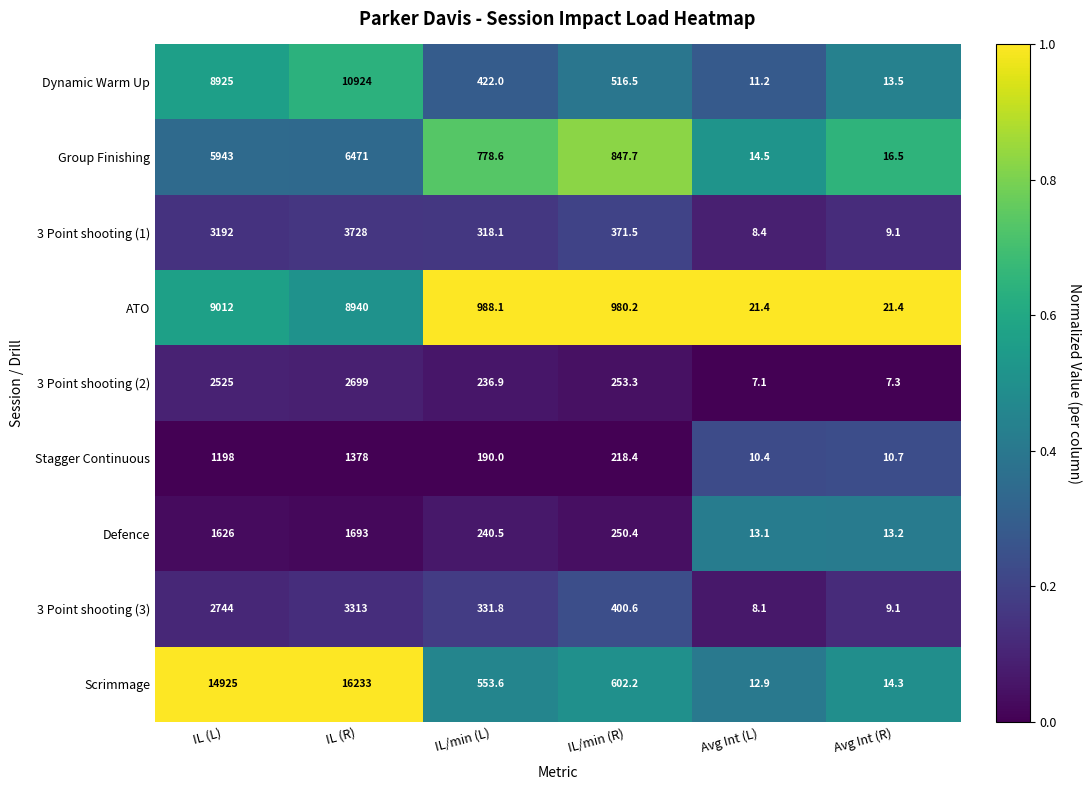

The 3 Point shooting (1) series shows 371.5 at IL/min (R). True or false?

True